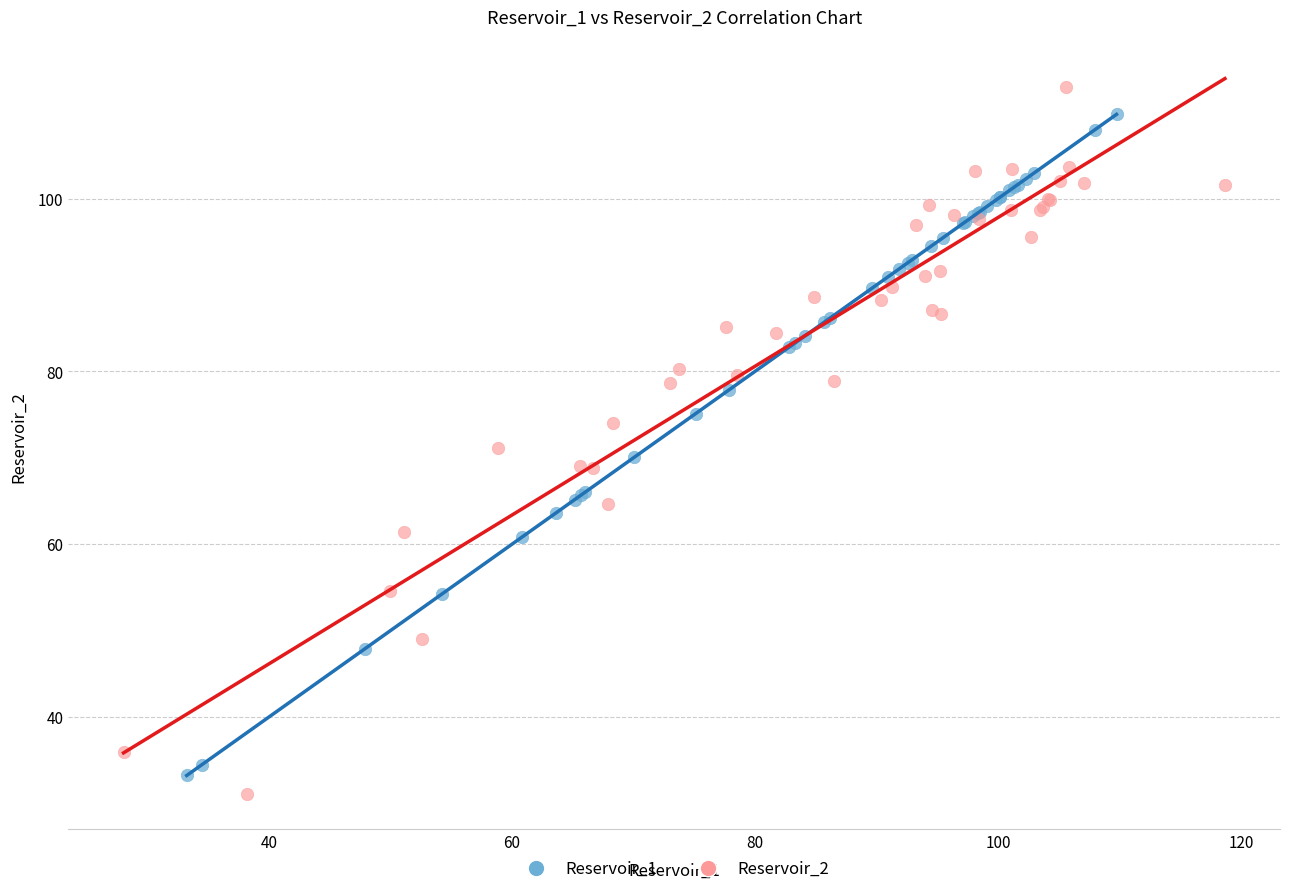

Which series has the largest Y range (max minus min)?

Reservoir_2